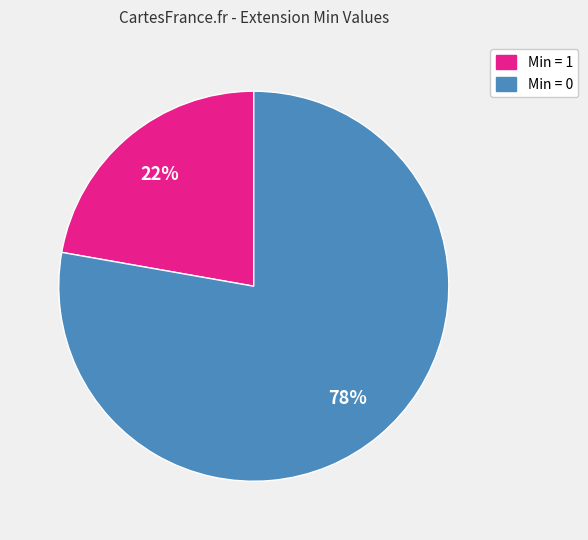

To the nearest percent, what is the difference between the largest and smallest slice percentages?

56%